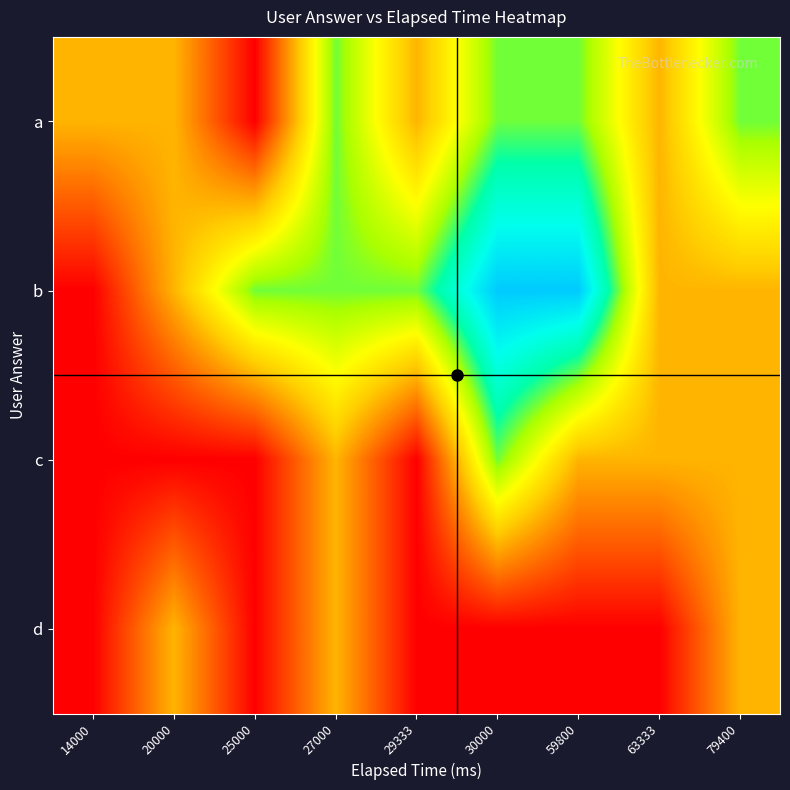

Reading right to left, list all the values displayed in this chart.

a: 79400=2	63333=1	59800=2	30000=2	29333=1	27000=2	25000=0	20000=1	14000=1
b: 79400=1	63333=1	59800=3	30000=3	29333=2	27000=2	25000=2	20000=1	14000=0
c: 79400=1	63333=1	59800=1	30000=2	29333=0	27000=1	25000=0	20000=0	14000=0
d: 79400=1	63333=0	59800=0	30000=0	29333=0	27000=1	25000=0	20000=1	14000=0